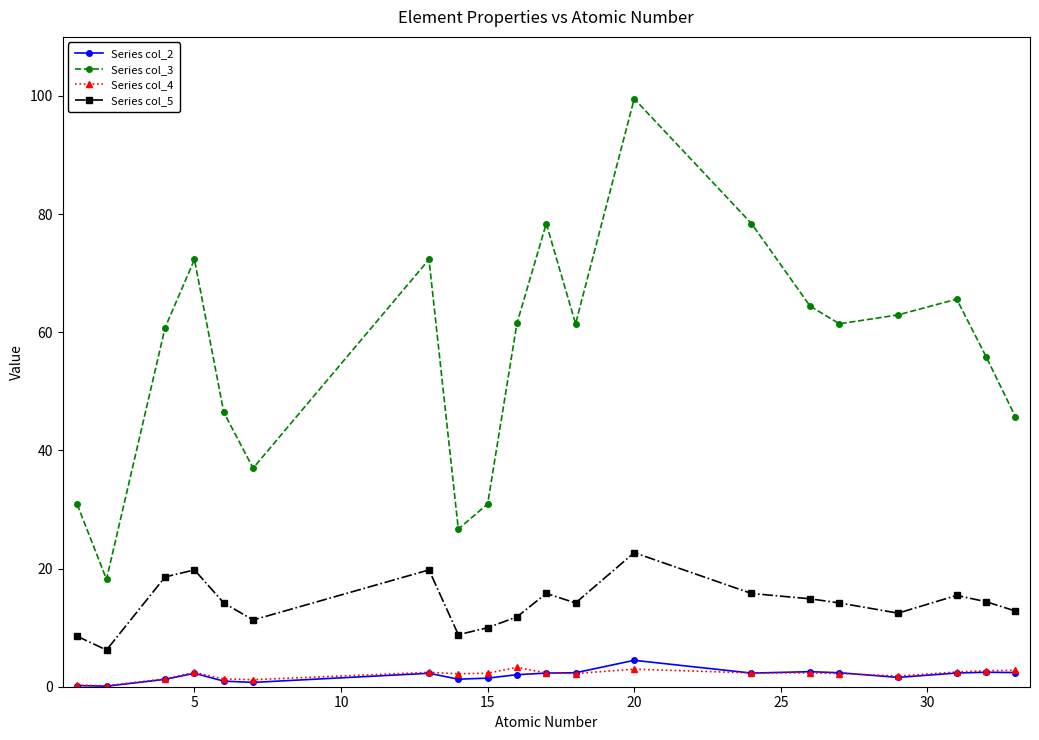

True or false: Series col_5 has more than 2 points higher than both neighbors.

True